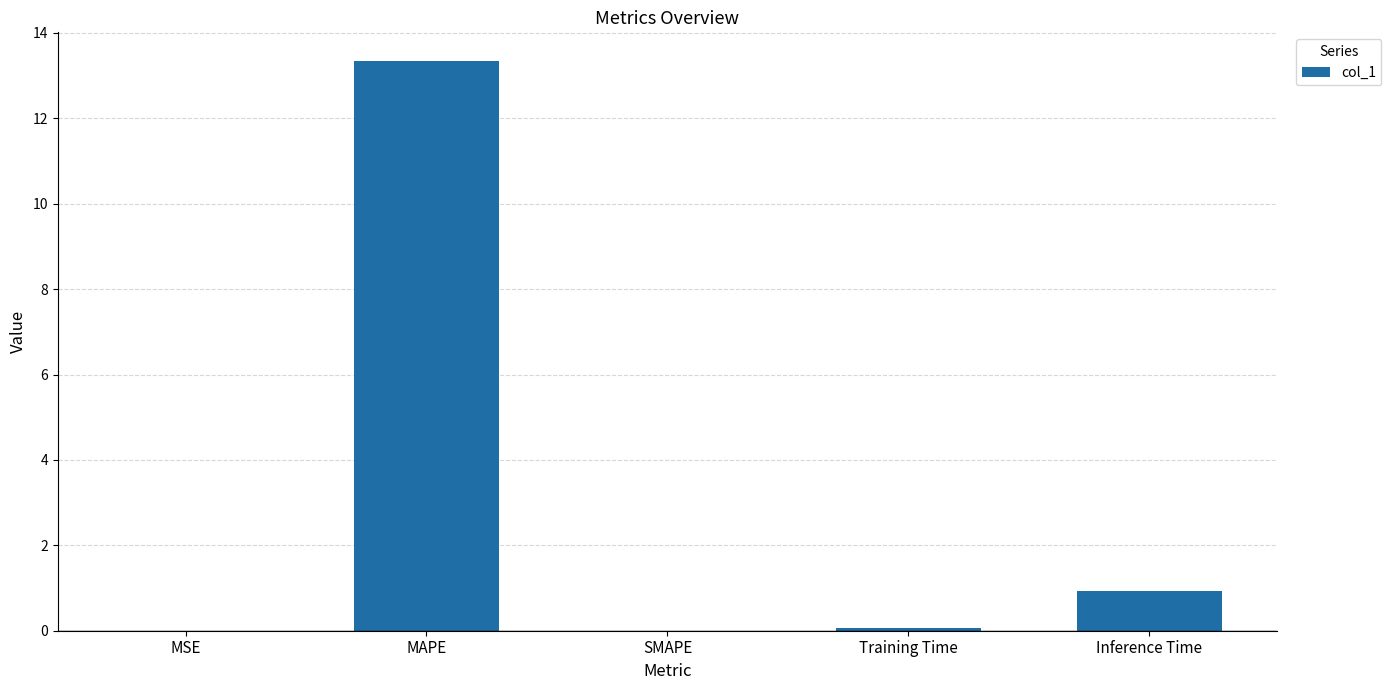

Which label corresponds to the largest value in the chart?

MAPE